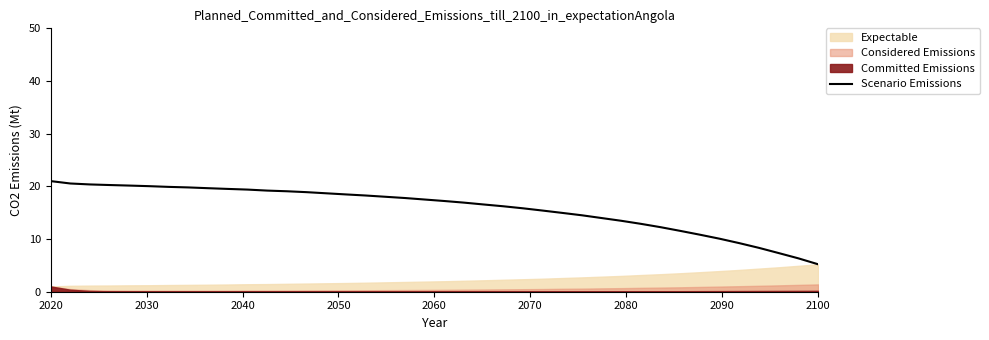

What is the maximum value for Scenario Emissions?

21.0